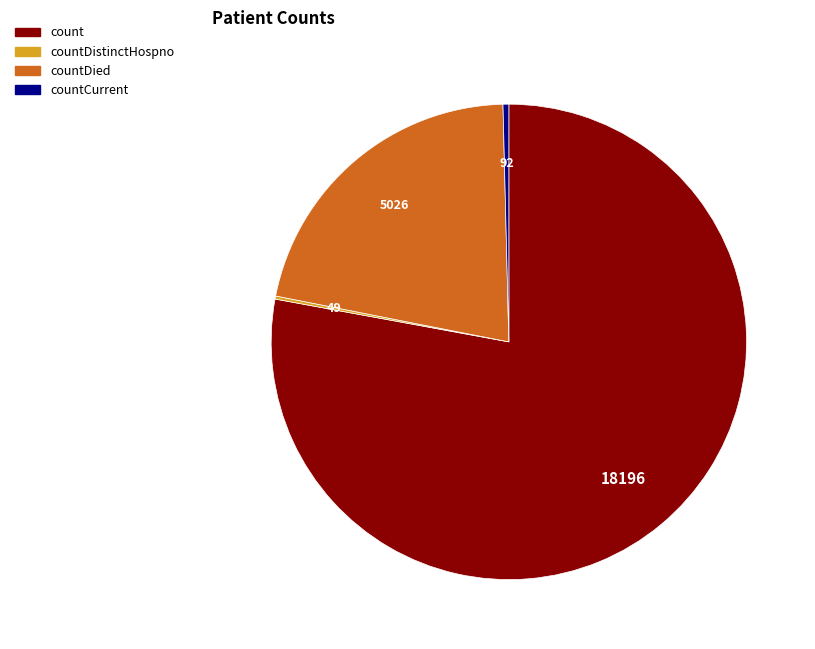

Is there any slice that represents more than half of the pie?

Yes